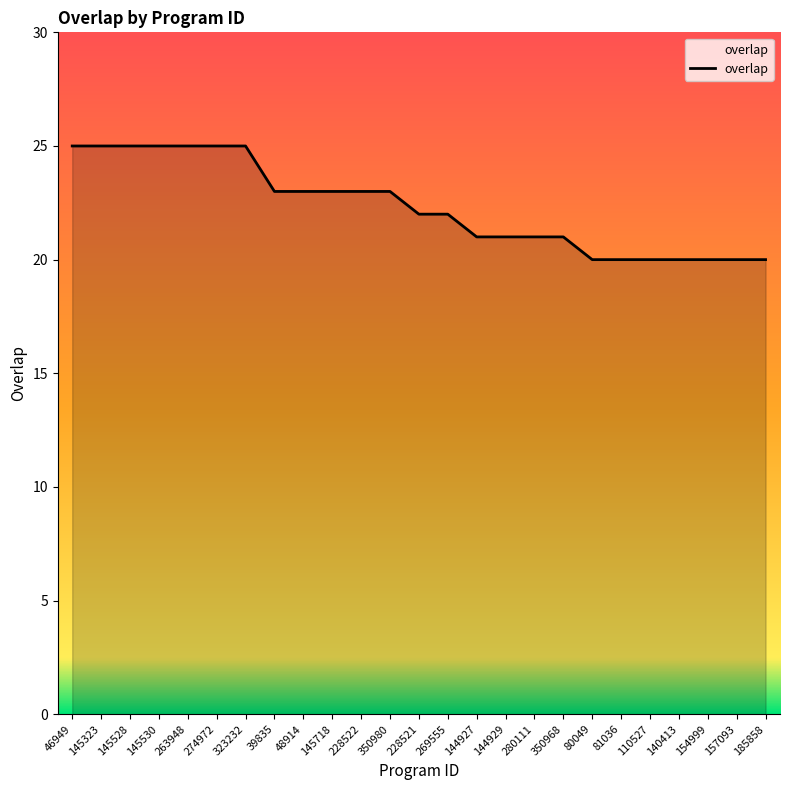

What is the smallest value displayed?

20